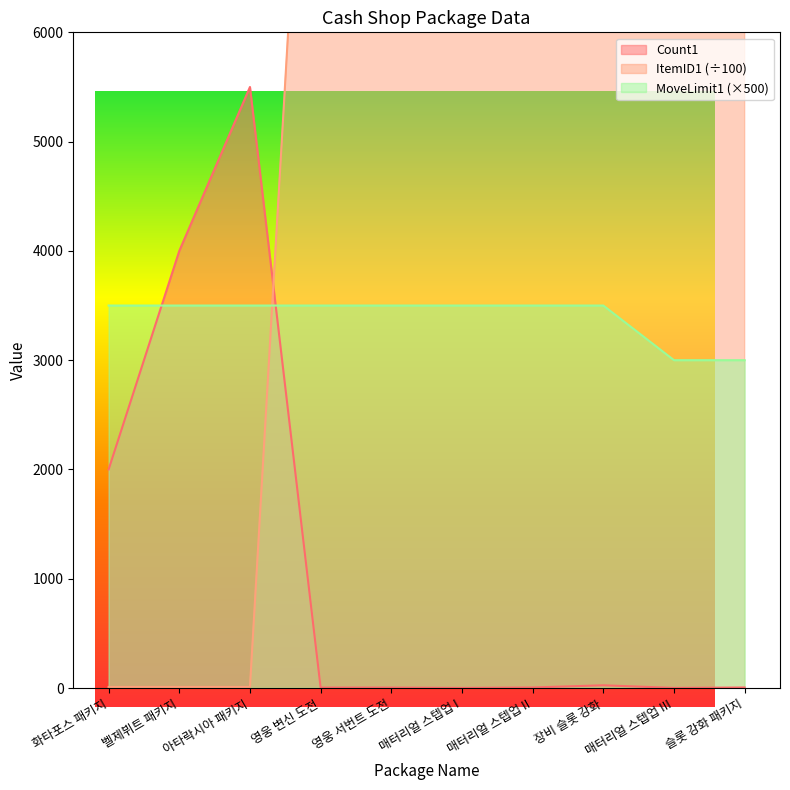

Which category has the highest value across all series?

영웅 서번트 도전